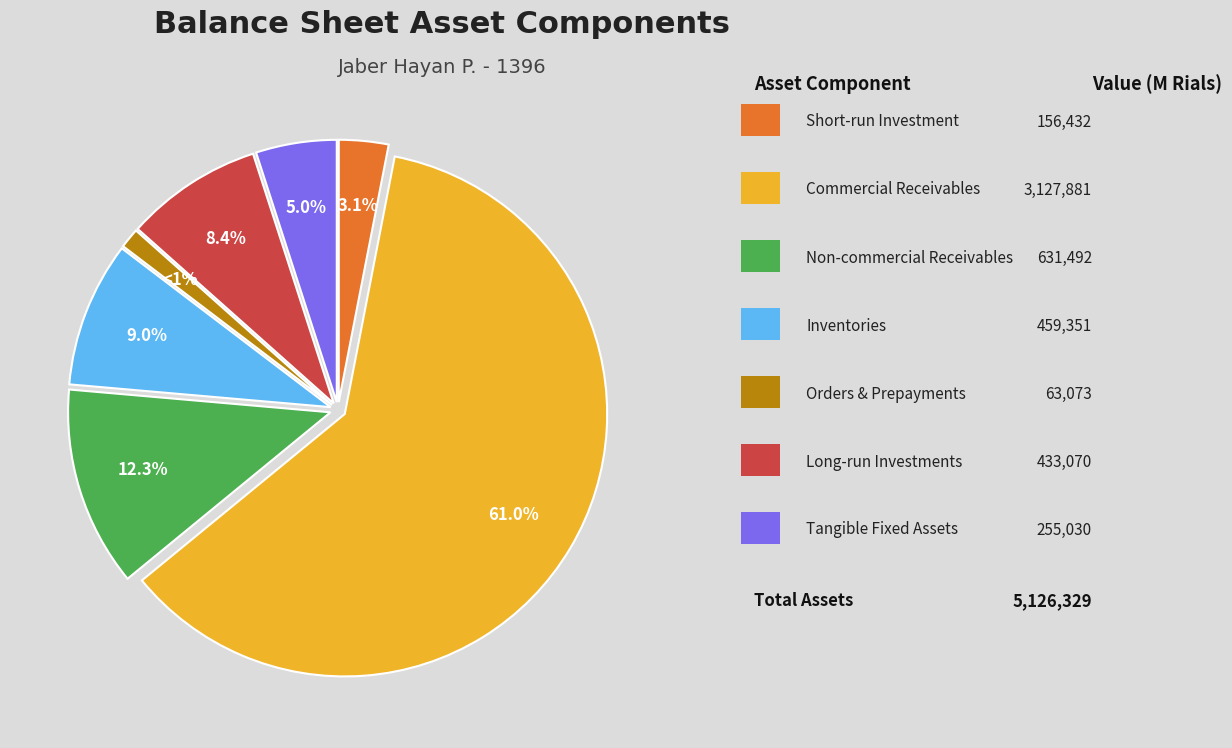

To the nearest percent, what is the difference between the largest and smallest slice percentages?

60%